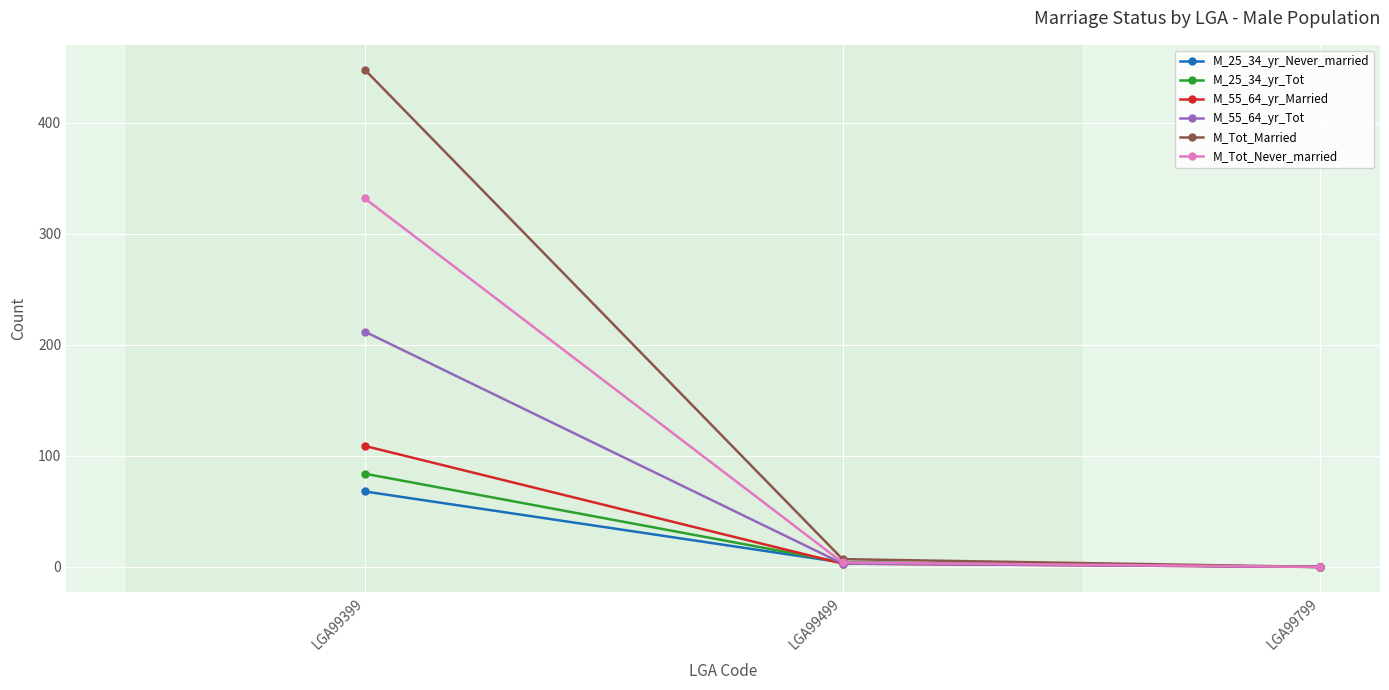

Reading left to right, list all the values displayed in this chart.

M_25_34_yr_Never_married: 68	4	0
M_25_34_yr_Tot: 84	4	0
M_55_64_yr_Married: 109	3	0
M_55_64_yr_Tot: 212	3	0
M_Tot_Married: 448	7	0
M_Tot_Never_married: 332	4	0